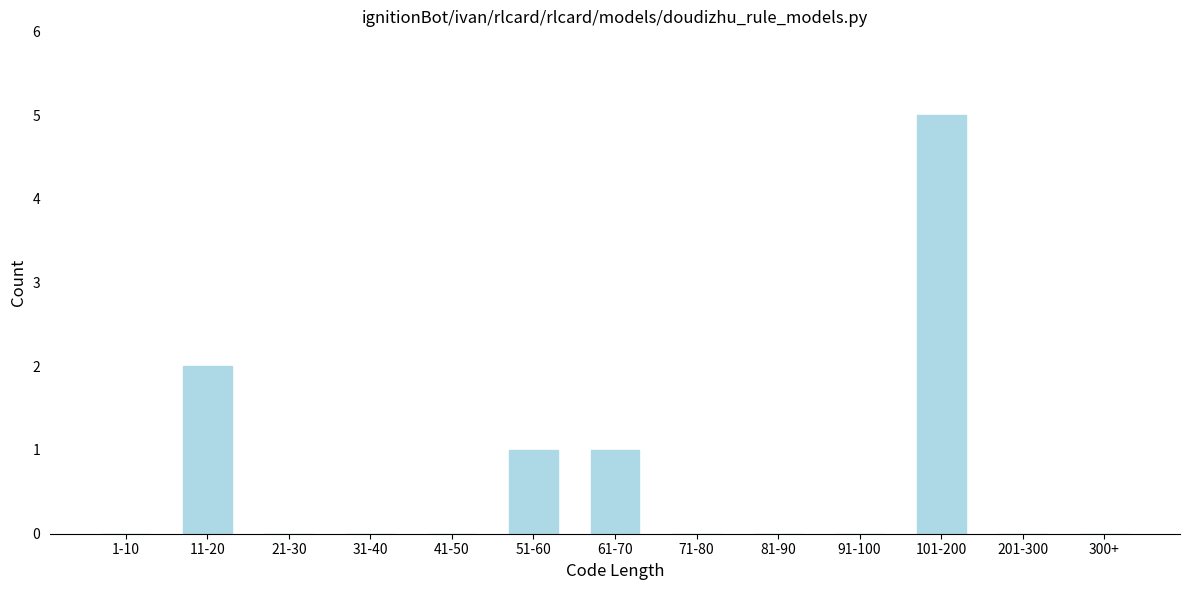

Reading left to right, list all the values displayed in this chart.

1-10=0	11-20=2	21-30=0	31-40=0	41-50=0	51-60=1	61-70=1	71-80=0	81-90=0	91-100=0	101-200=5	201-300=0	300+=0